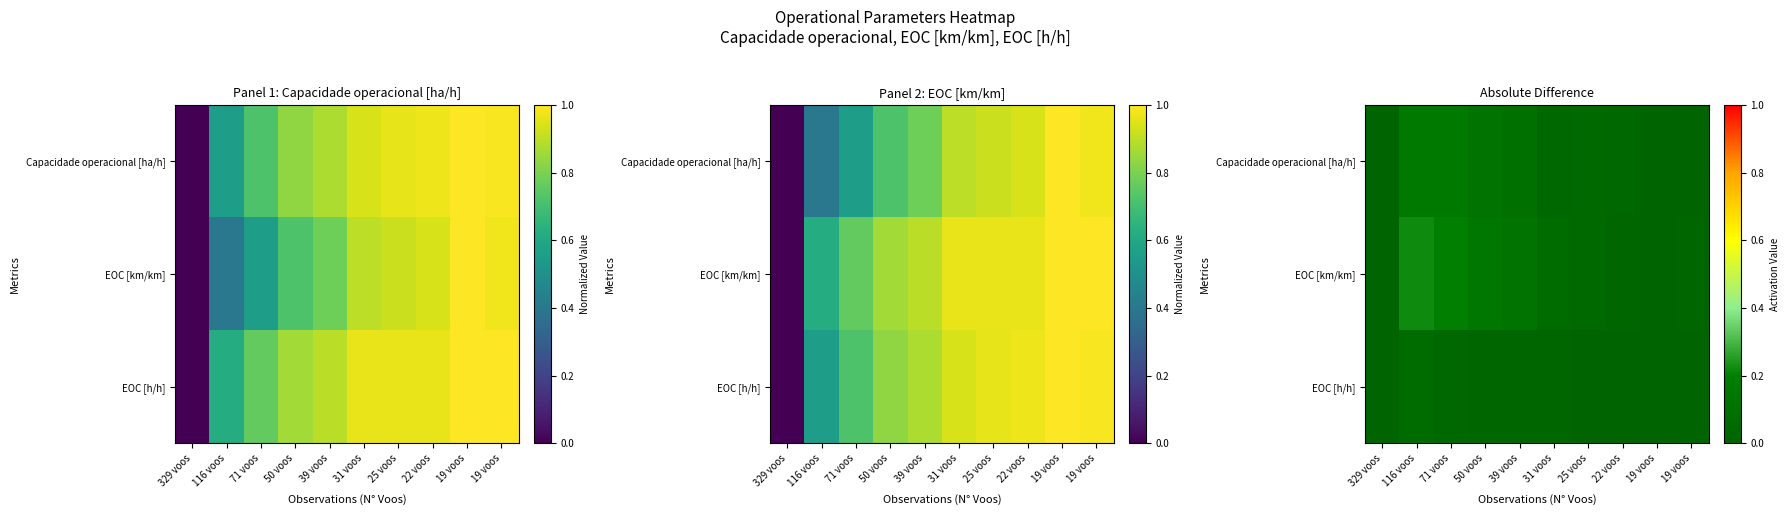

Between 19 voos and 19 voos, which is larger?

19 voos